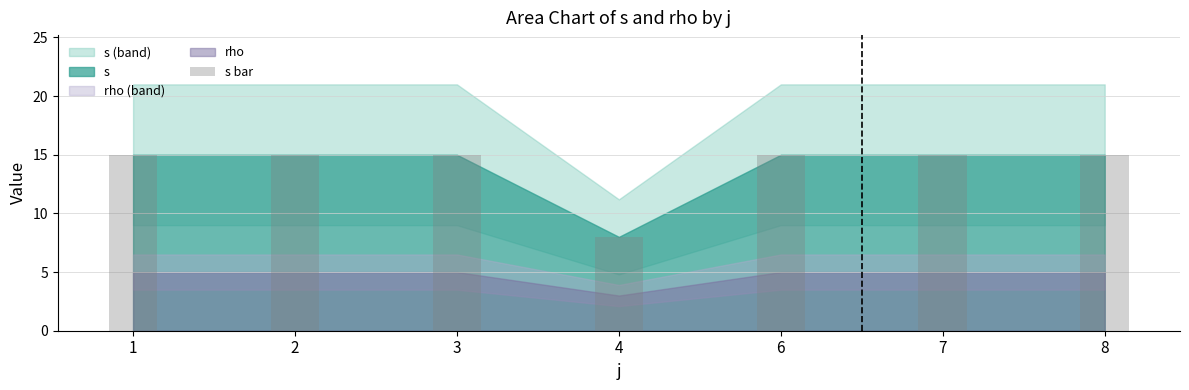

What is the maximum value shown in the chart?

15